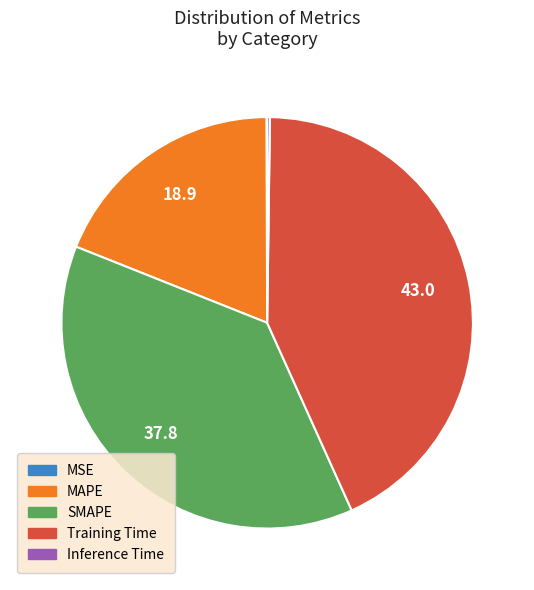

Between Training Time and SMAPE, which is larger?

Training Time